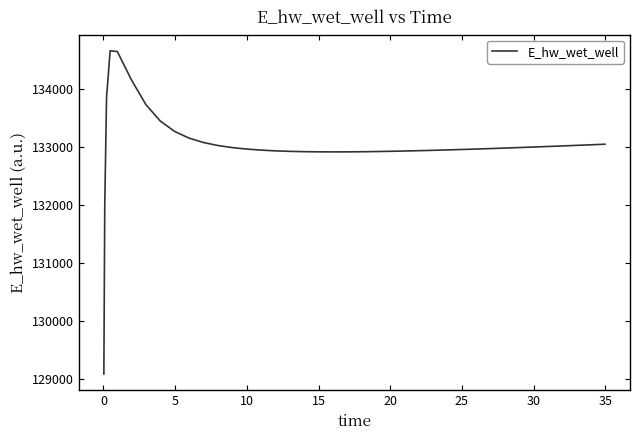

What is the difference between the maximum and second lowest values?

2669.2